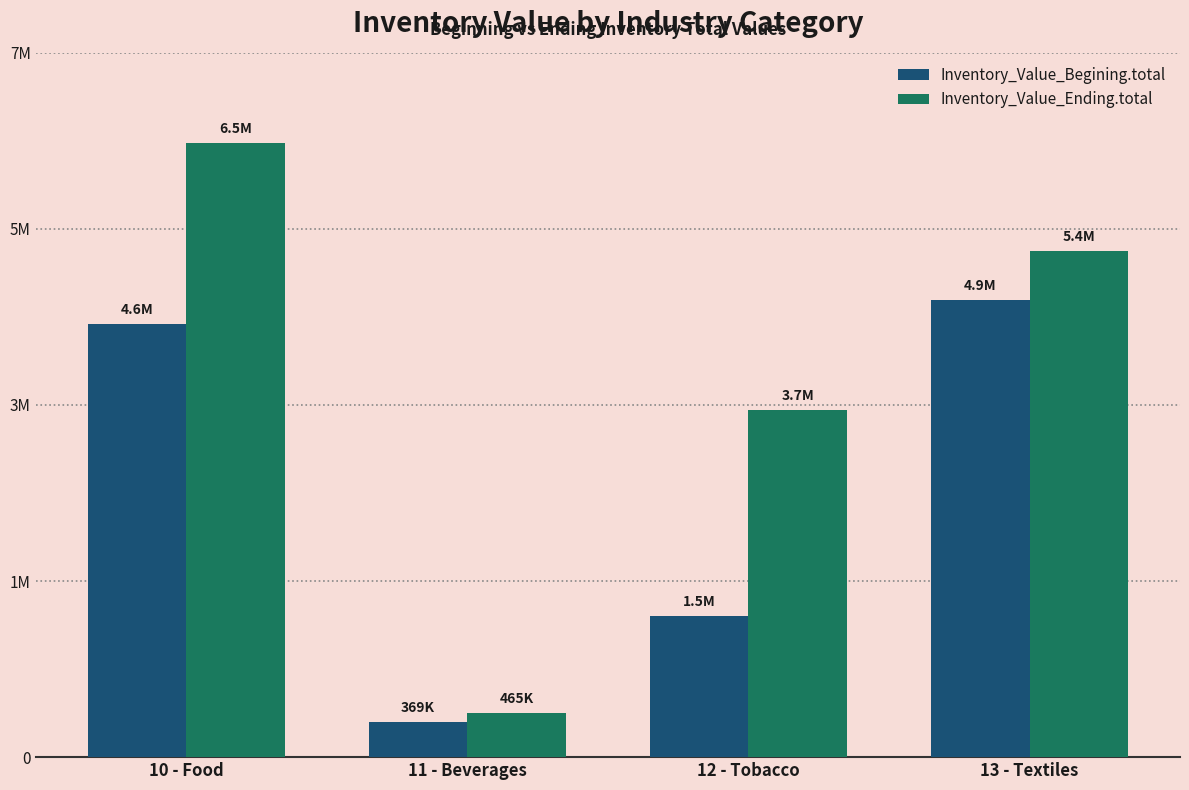

Are the bars grouped side by side (vs. stacked)?

Yes